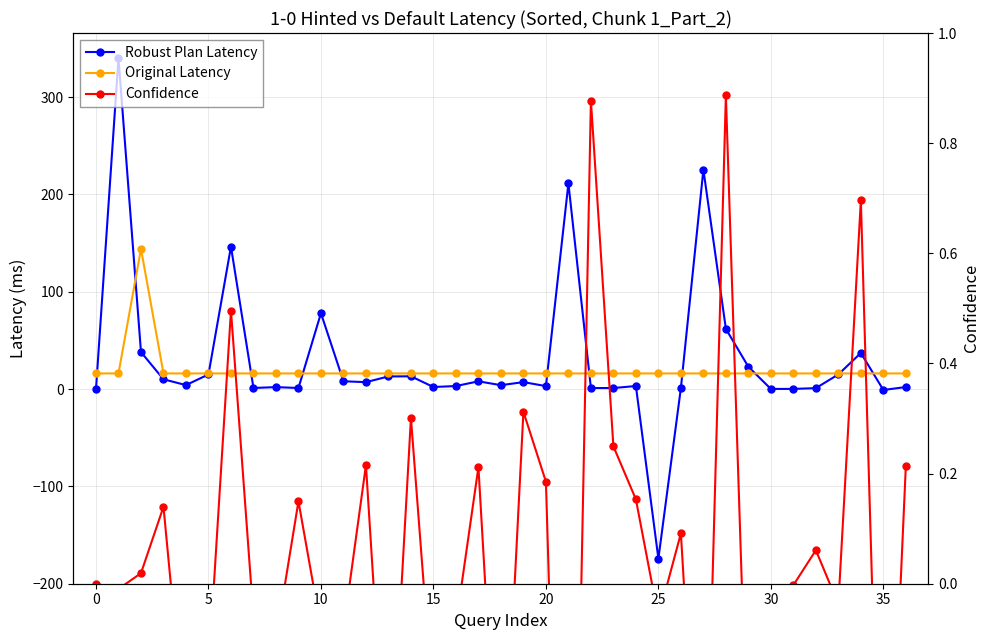

Which series changed the most between 18 and 28?

Robust Plan Latency